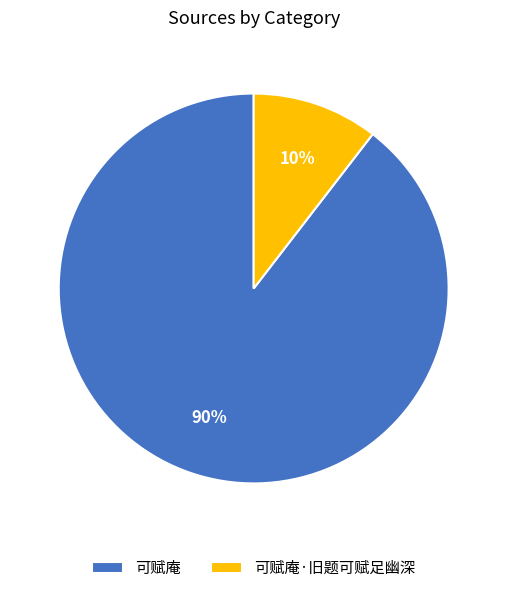

Approximately how many times larger is the value at 可赋庵·旧题可赋足幽深 compared to 可赋庵?

0.1